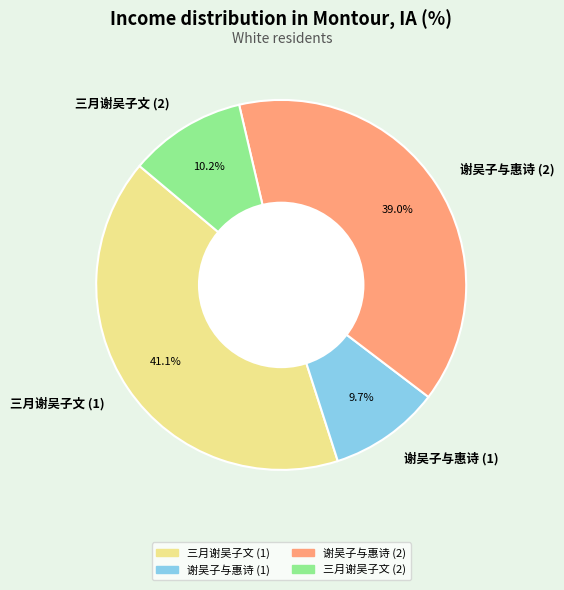

Which slice is the smallest?

谢吴子与惠诗 (1)